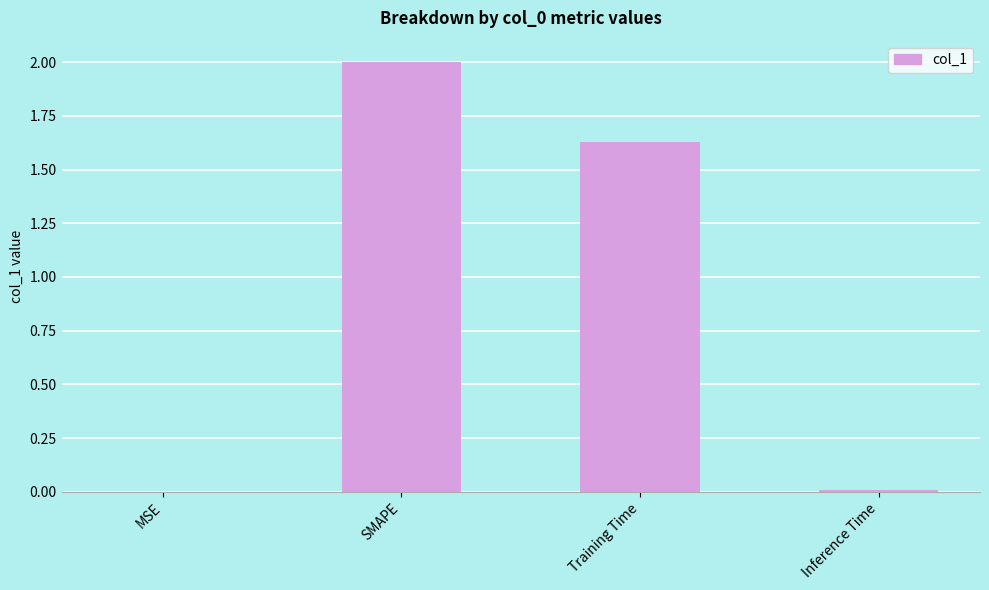

Are the bars horizontal?

No